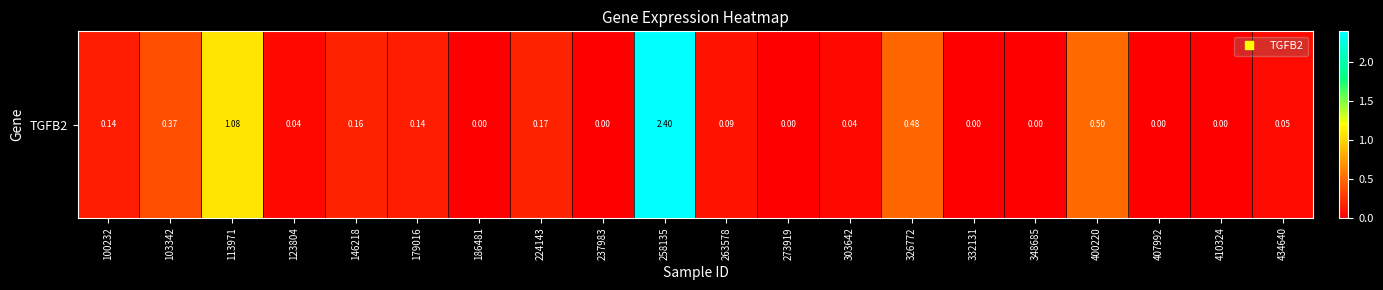

Which label corresponds to the largest value in the chart?

258135